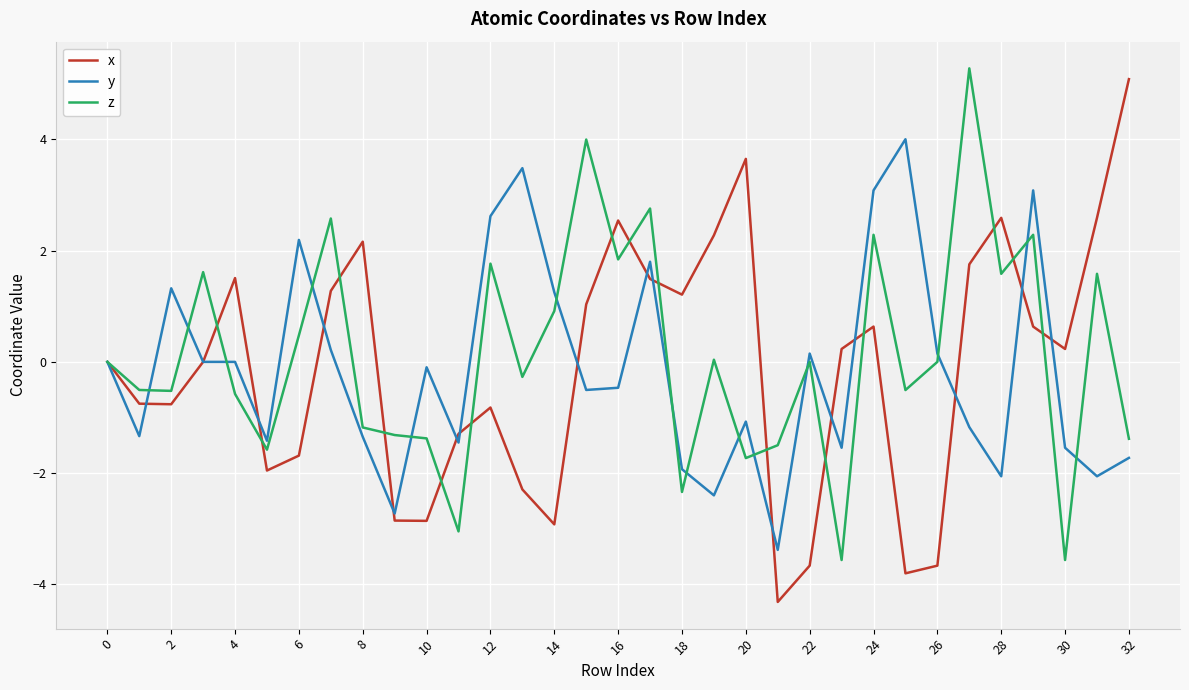

What is the smallest value displayed?

-4.3